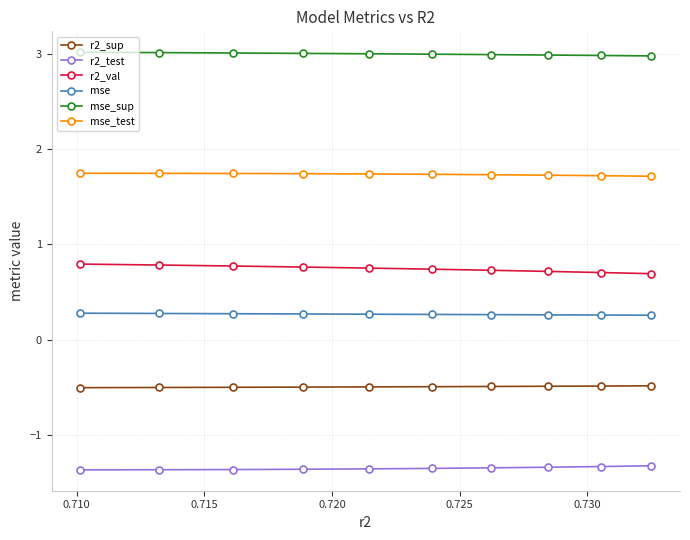

At how many categories does at least one series exceed 0?

10